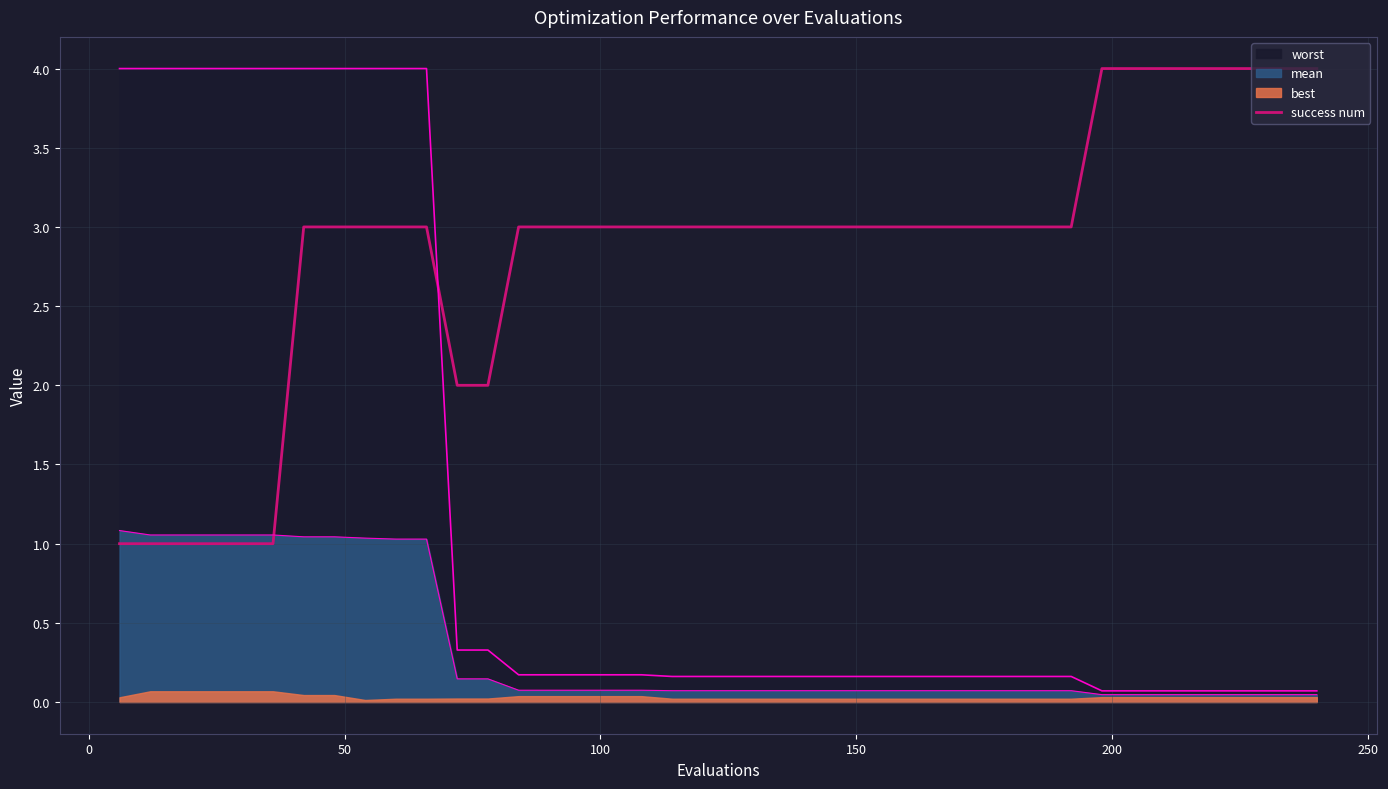

What is the sum of all values?

114